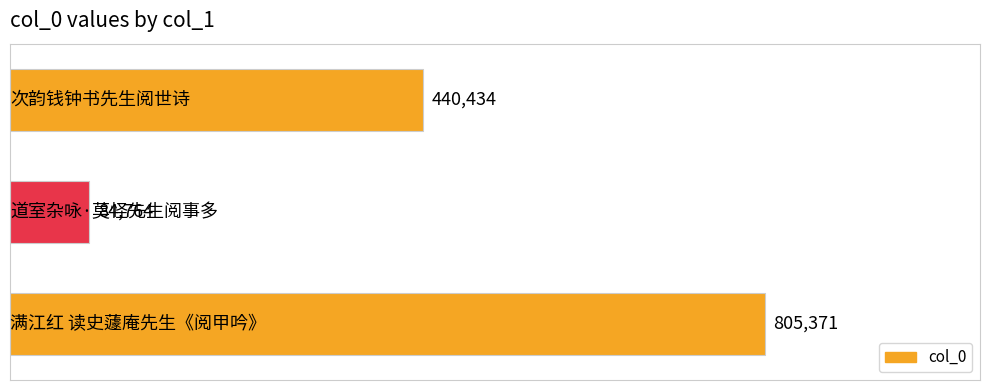

What is the minimum value shown in the chart?

84764